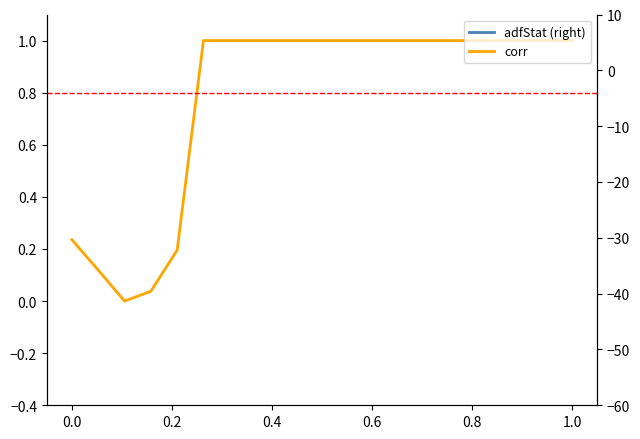

Does the chart have visible grid lines?

No